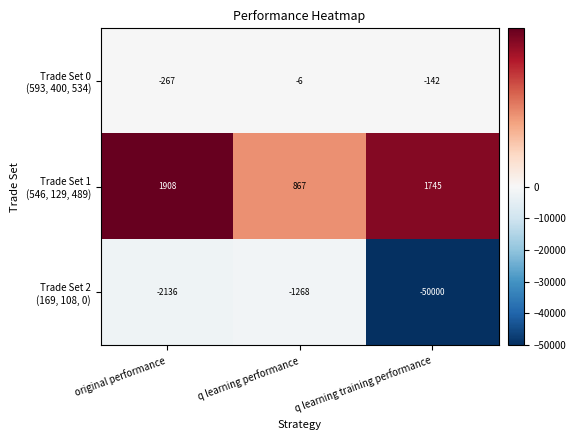

Count the number of categories in the chart.

3